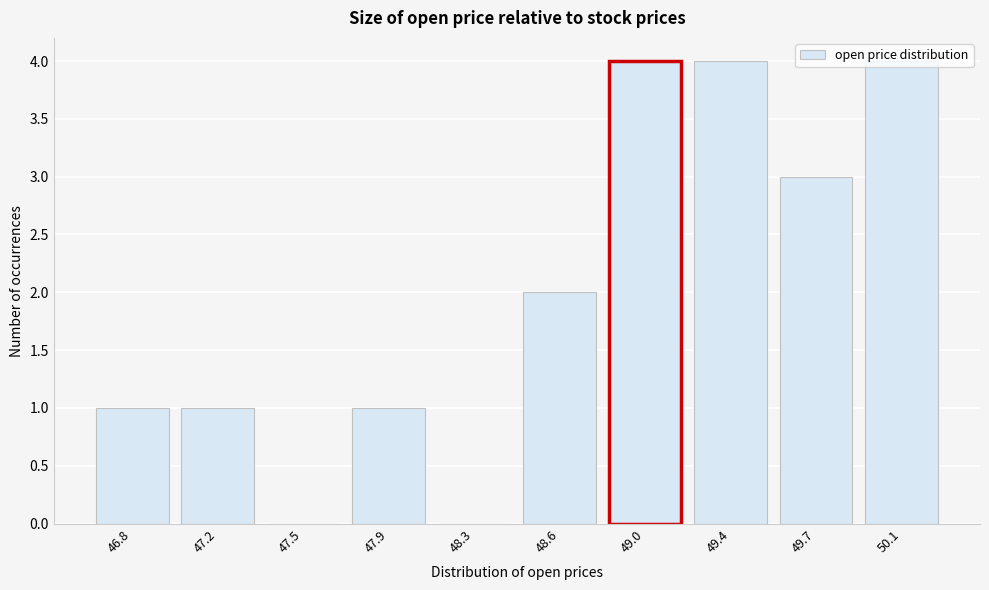

The value at 48.3 is 2. True or false?

False